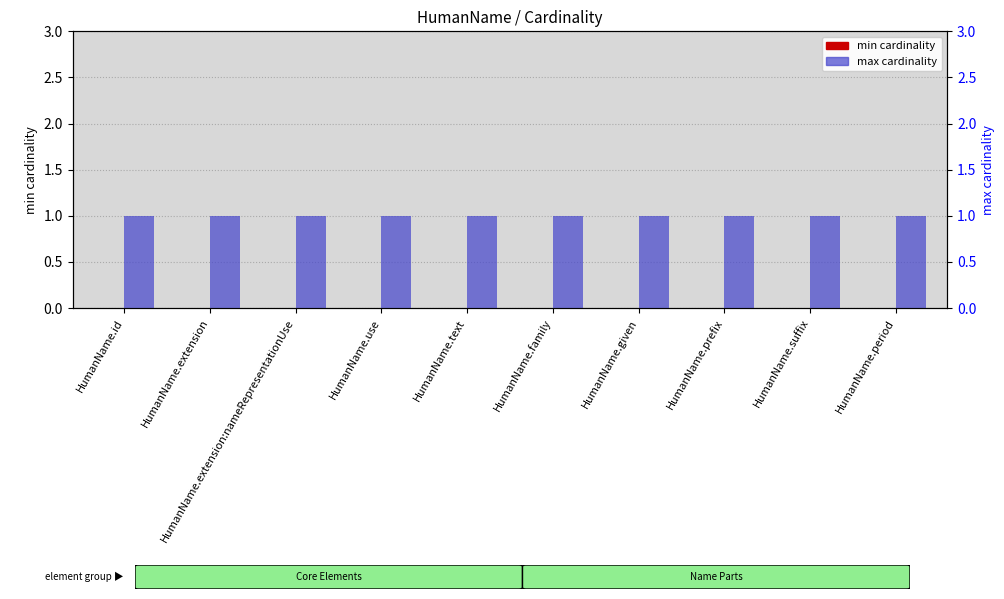

How many bars are there in total?

20